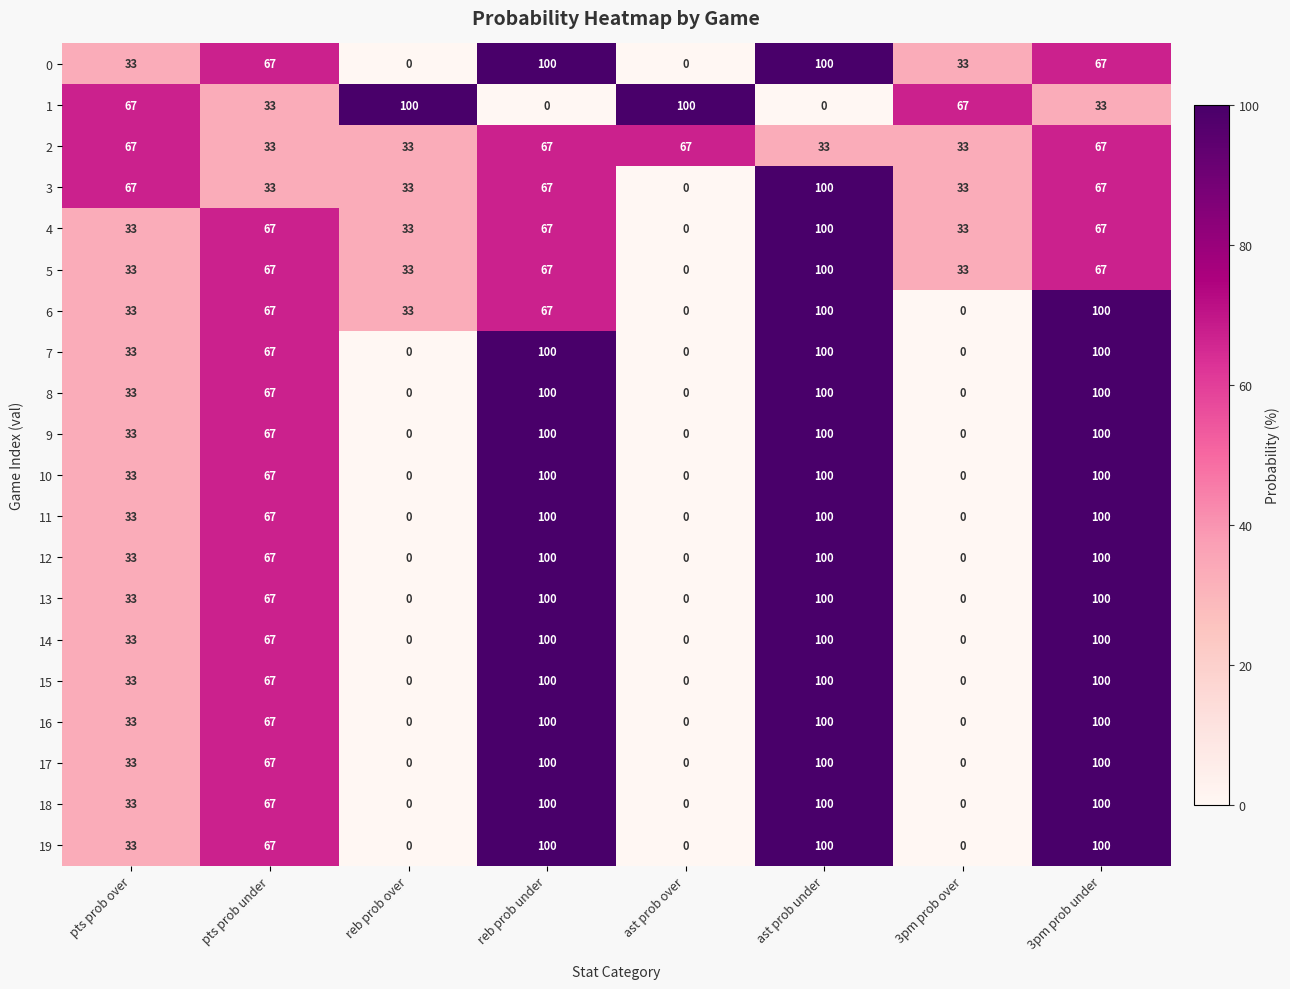

What is the difference between the maximum and minimum values in the 18 series?

100